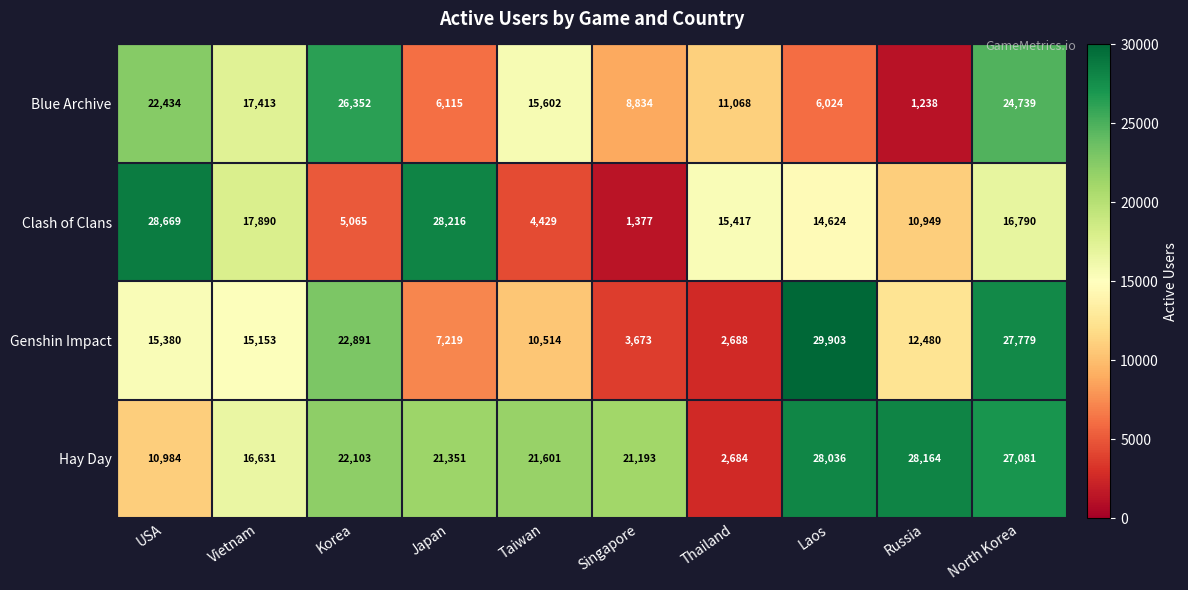

What is the minimum value shown in the chart?

1238